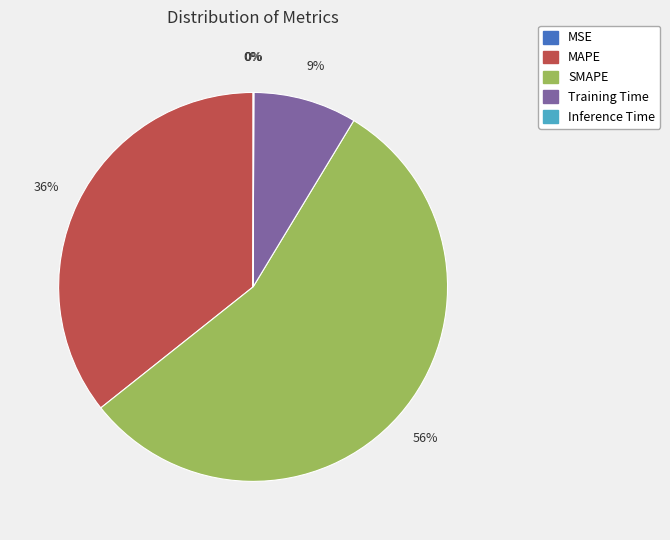

Which category has the biggest portion of the pie?

SMAPE